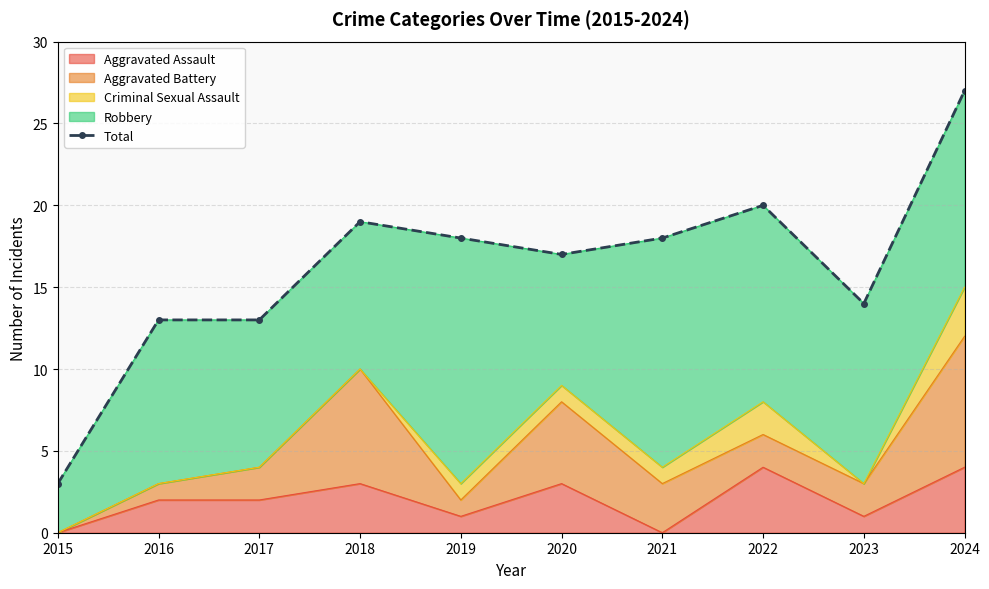

At which category does the chart reach its peak across all series?

2024